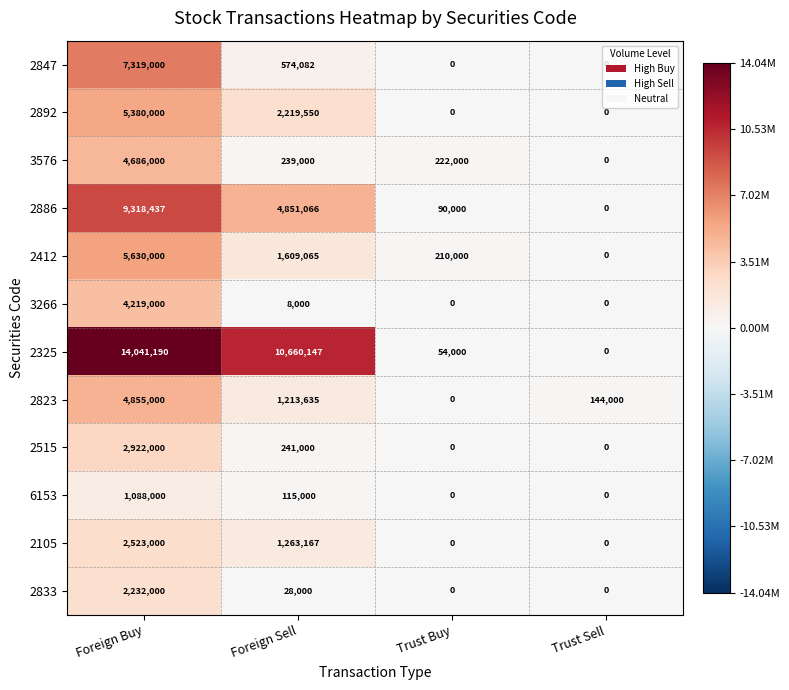

What is the difference between the second highest and minimum values in the 2833 series?

28000